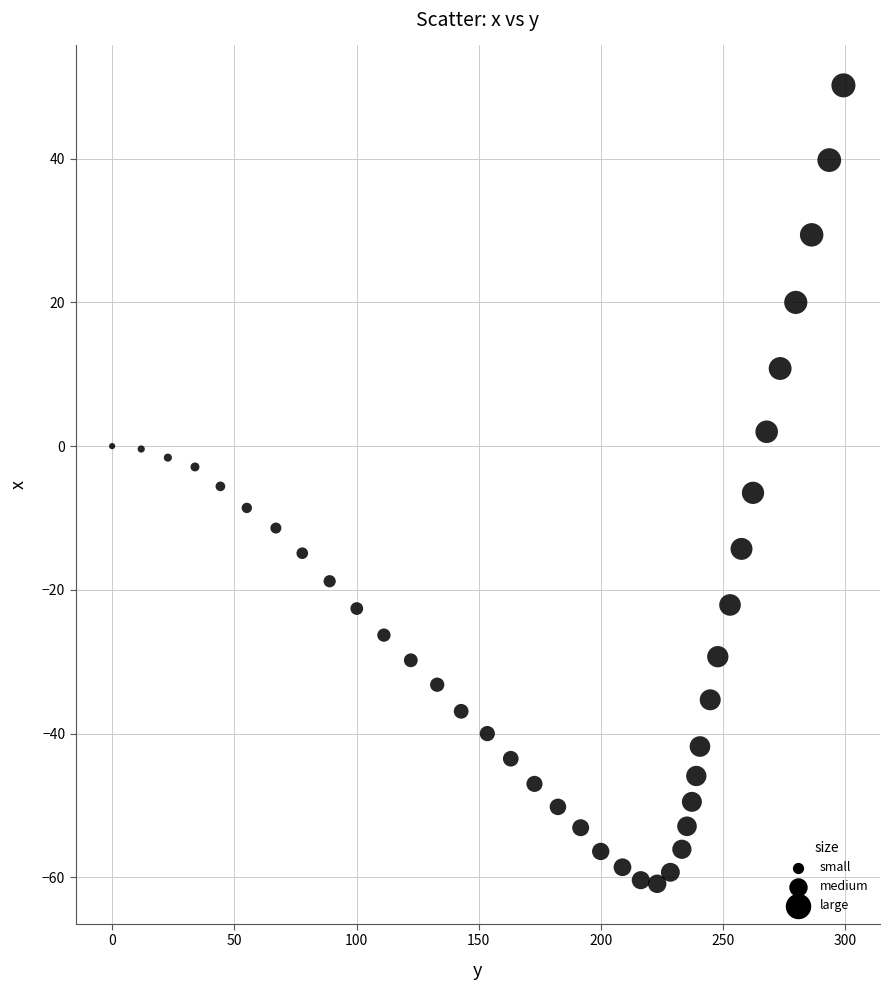

What is the range of Y values (max minus min)?

111.1